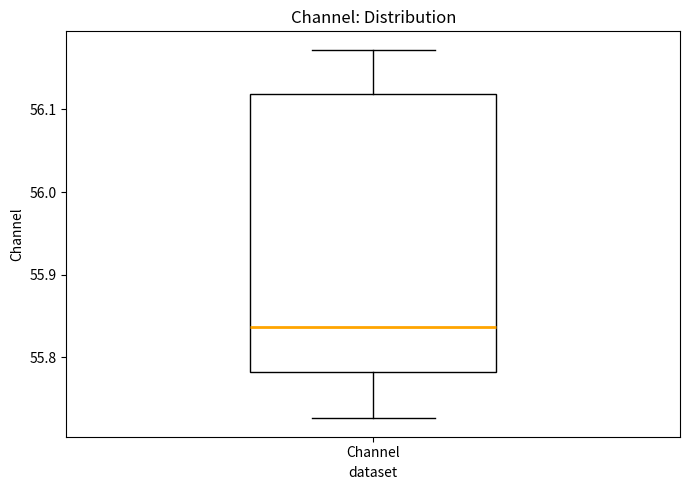

Read this box plot against the y-axis: the position of the median line, the range covered by the box, and the ends of both whiskers. The values are not printed on the chart, so give them approximately, as read against the axis.

median 55.84, box 55.78 to 56.12, whiskers 55.73 to 56.17